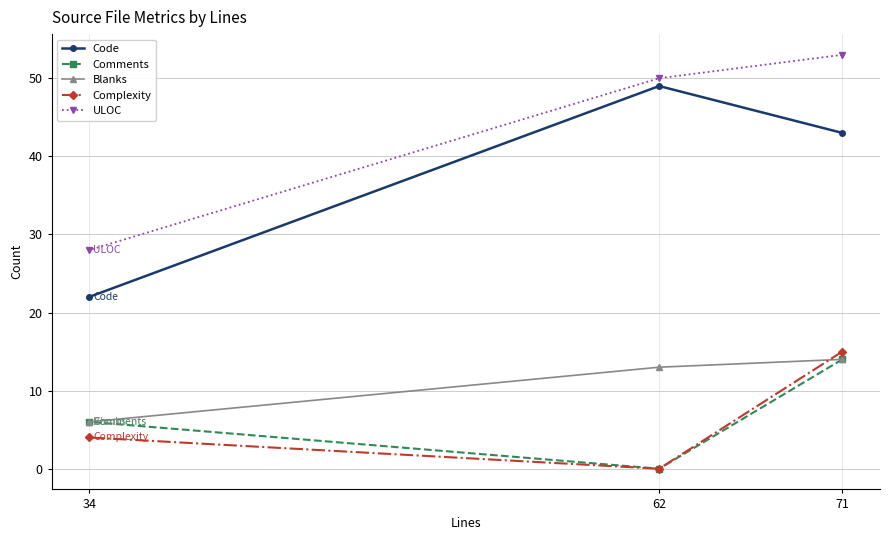

What is the value of the ULOC point at the 2nd from the left?

50